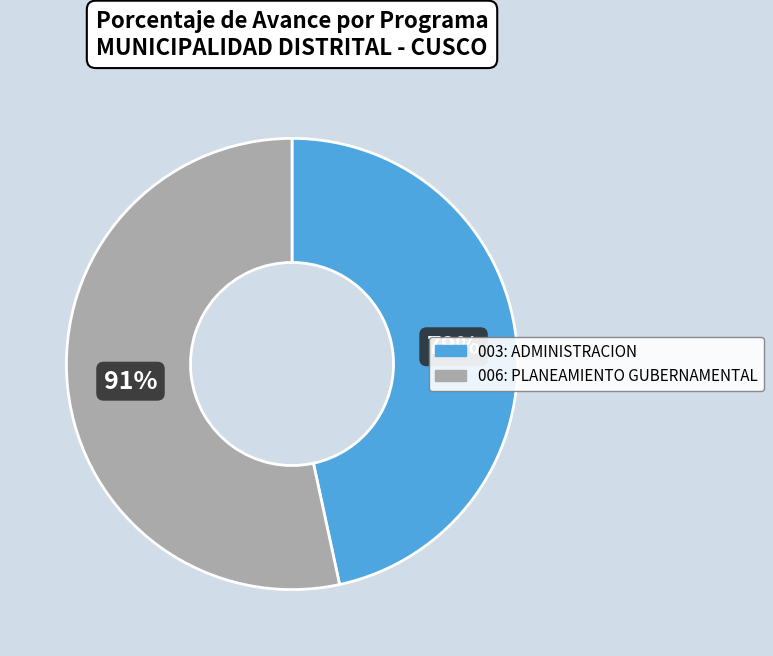

What percentage is the 006: PLANEAMIENTO GUBERNAMENTAL slice, to the nearest percent?

53%